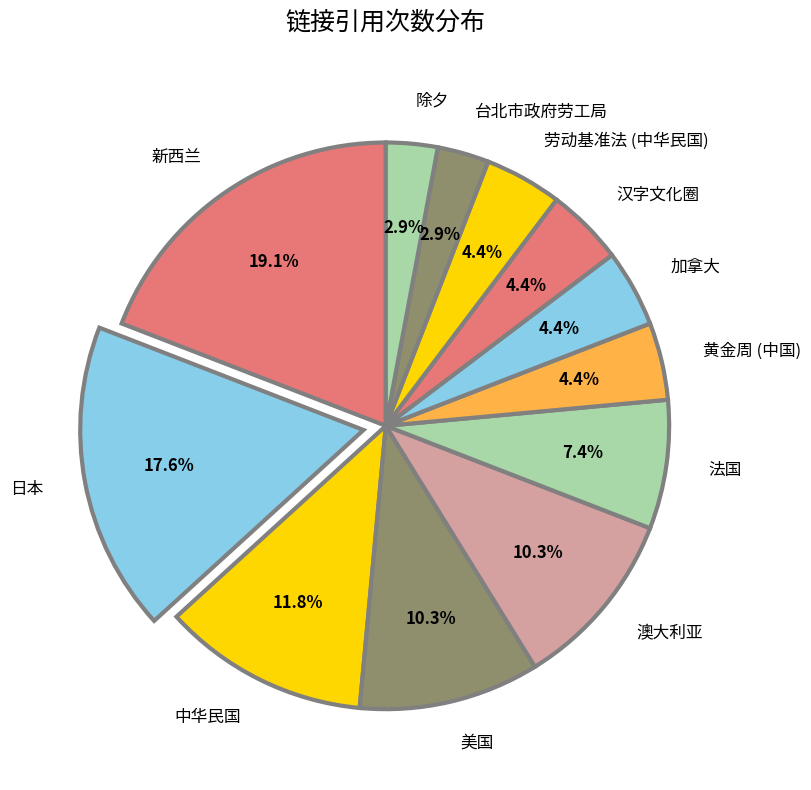

Is there a majority slice in this chart?

No